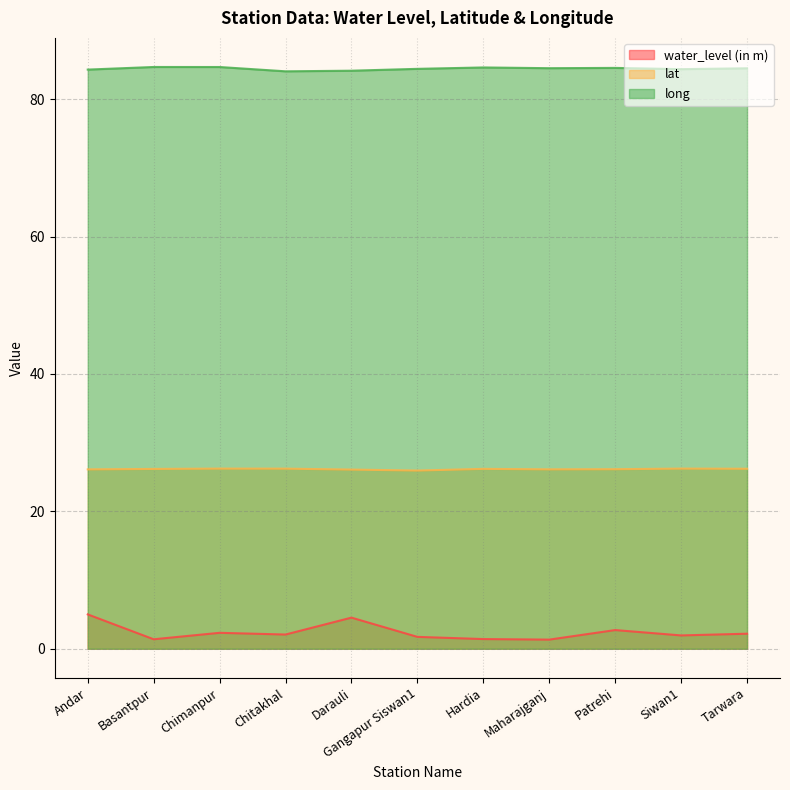

Is the value of long at Siwan1 greater than the value of lat at Tarwara?

Yes